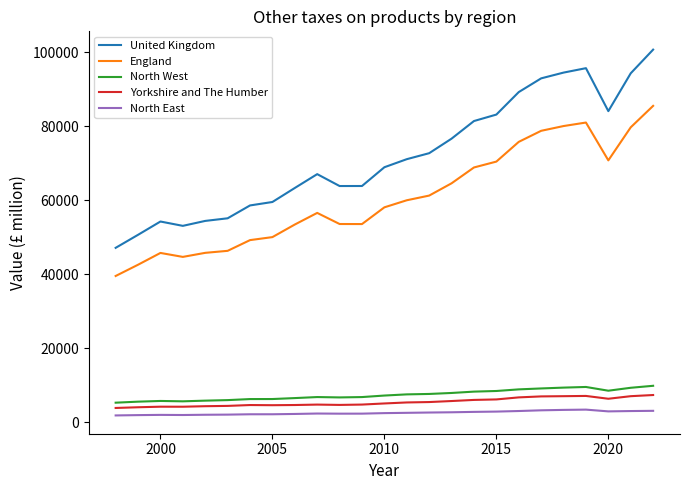

Which series has the largest range (max minus min)?

United Kingdom